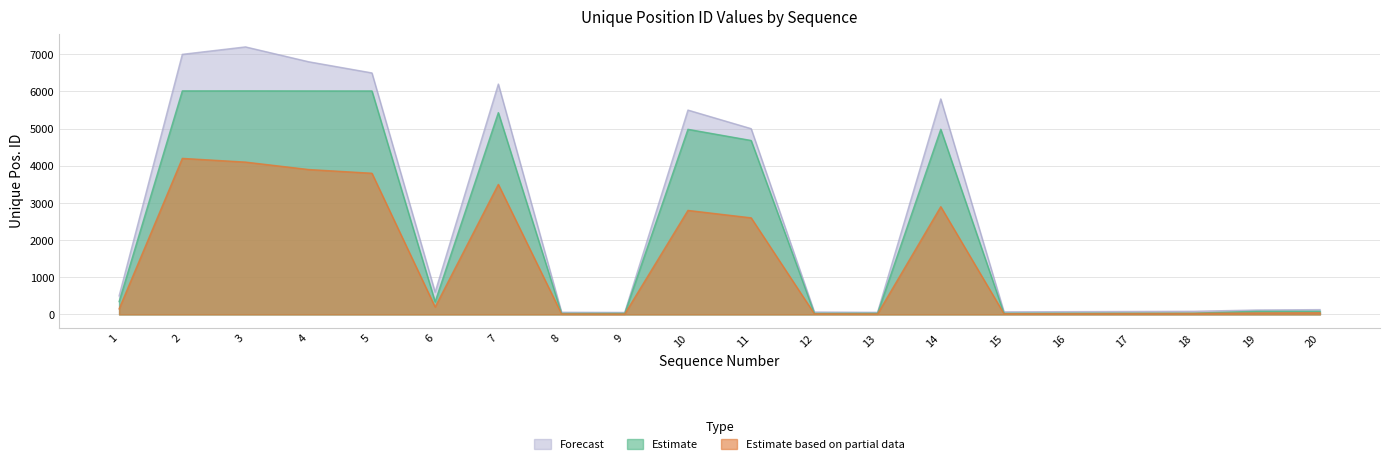

Between 9 and 10, which is larger?

10